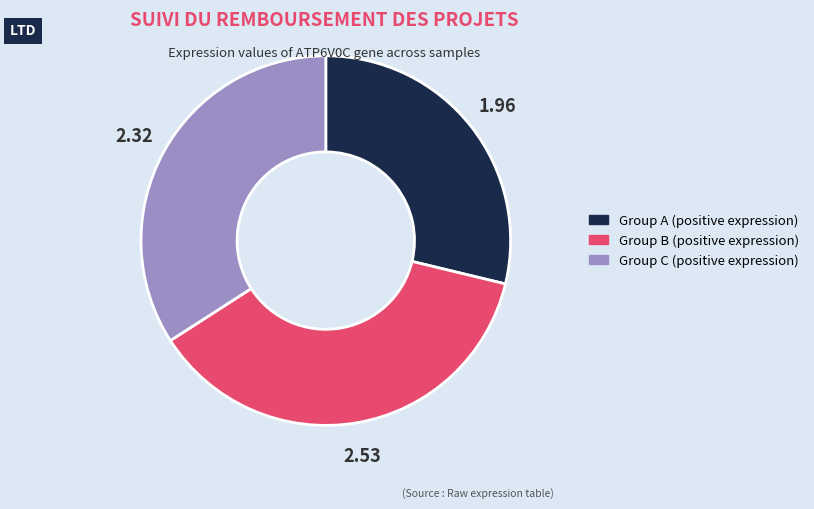

Is there a majority slice in this chart?

No